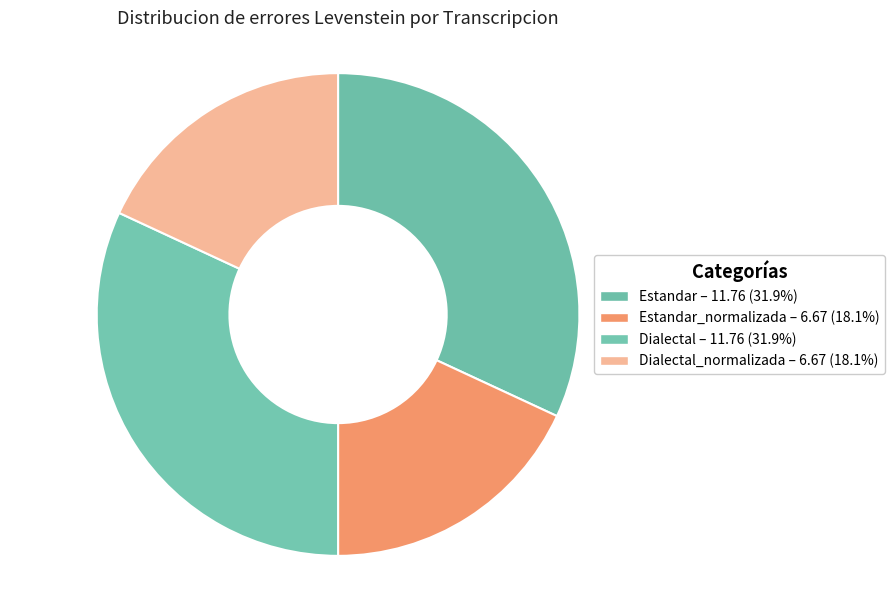

How many segments does this pie chart have?

4